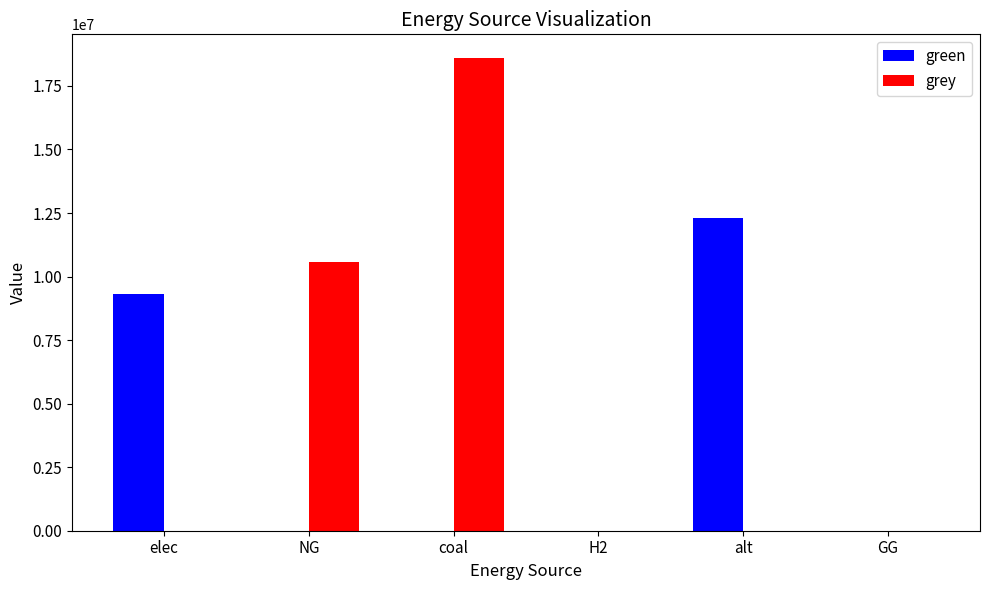

At which category is the sum across all series the highest?

coal